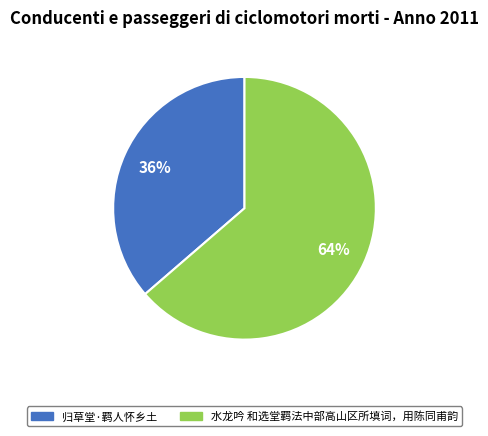

To the nearest percent, what percentage of the pie is 归草堂·羁人怀乡土?

36%